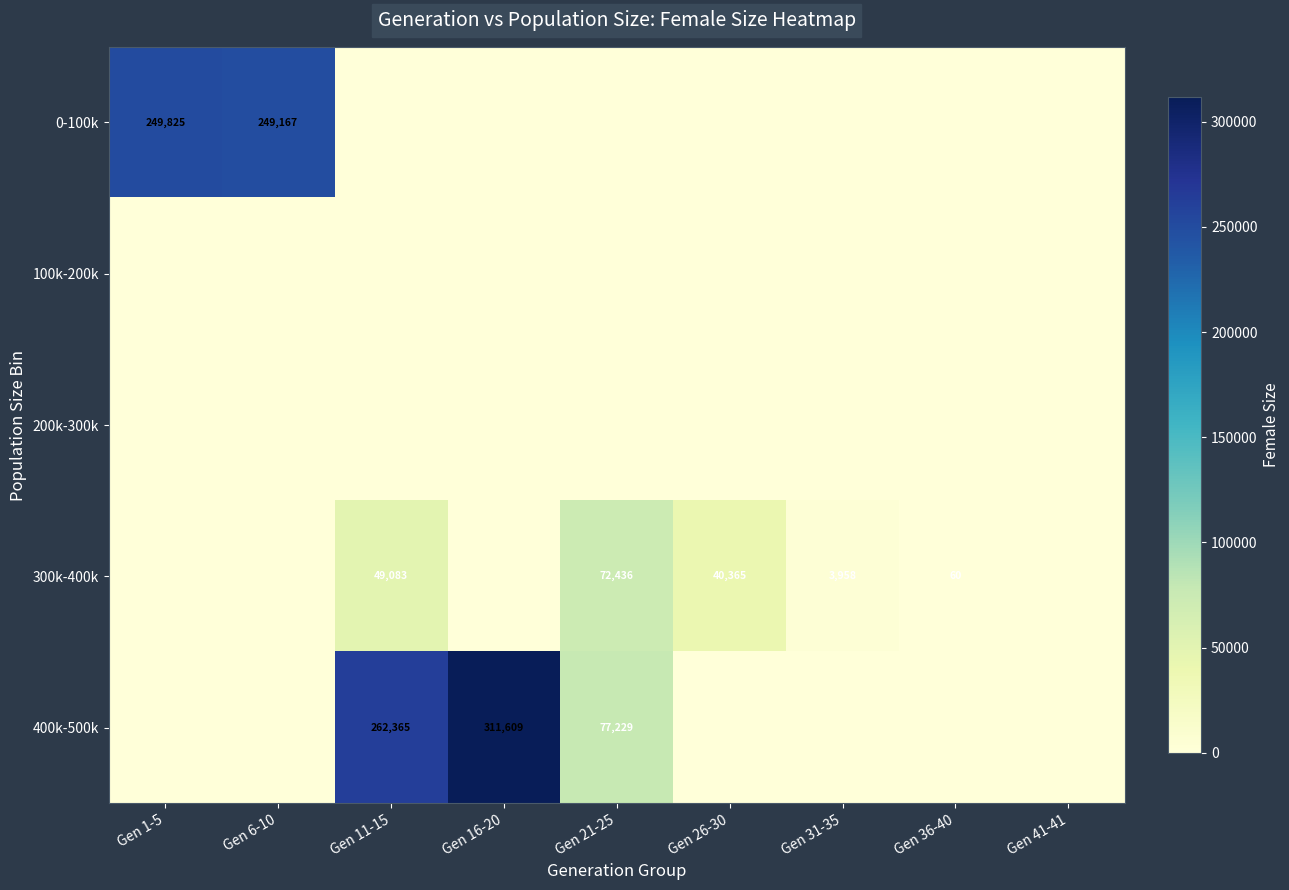

The 300k-400k series shows 99421 at Gen 21-25. True or false?

False